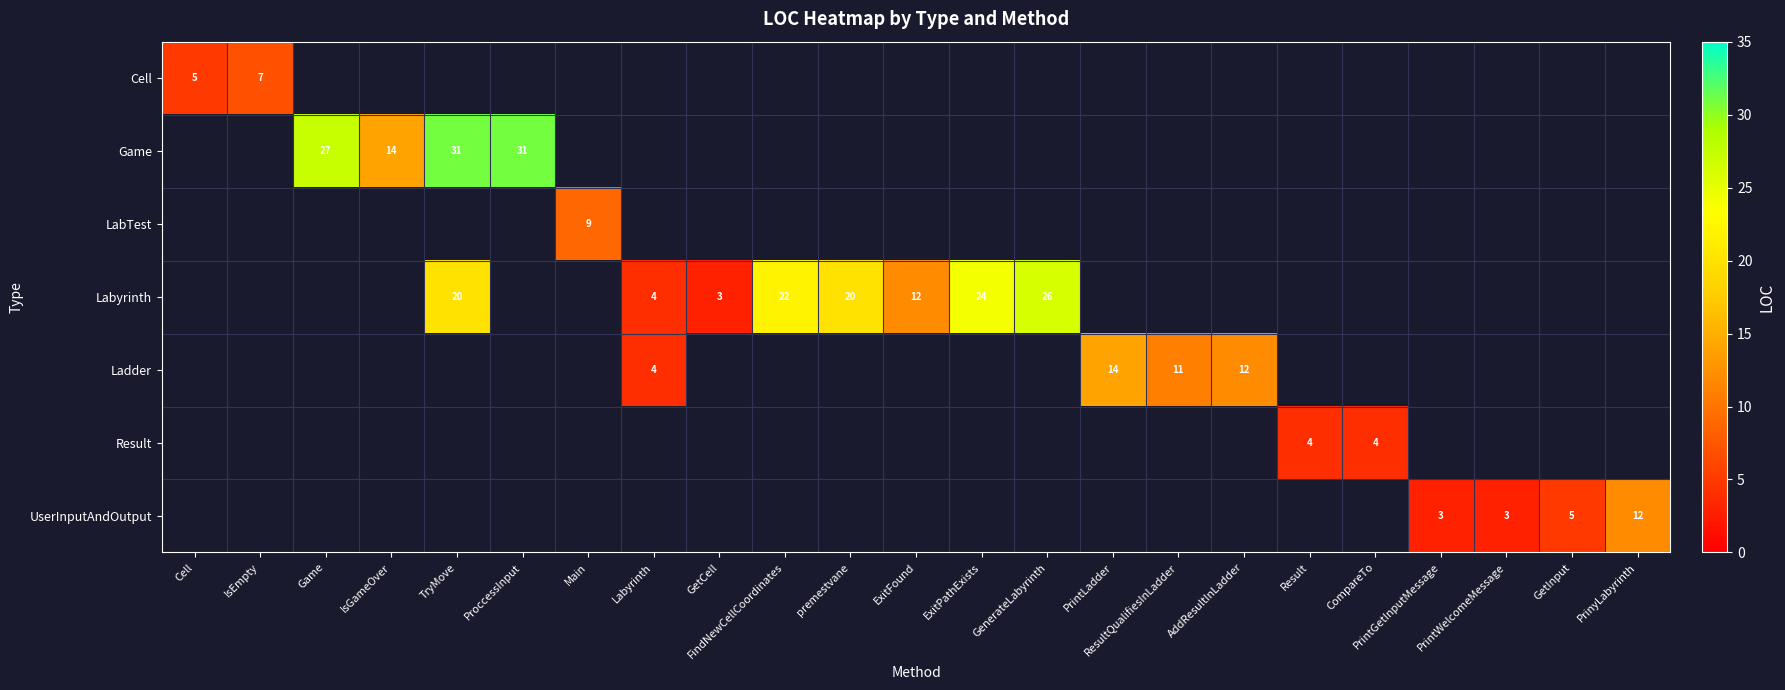

How many data points in Labyrinth are above 22?

2